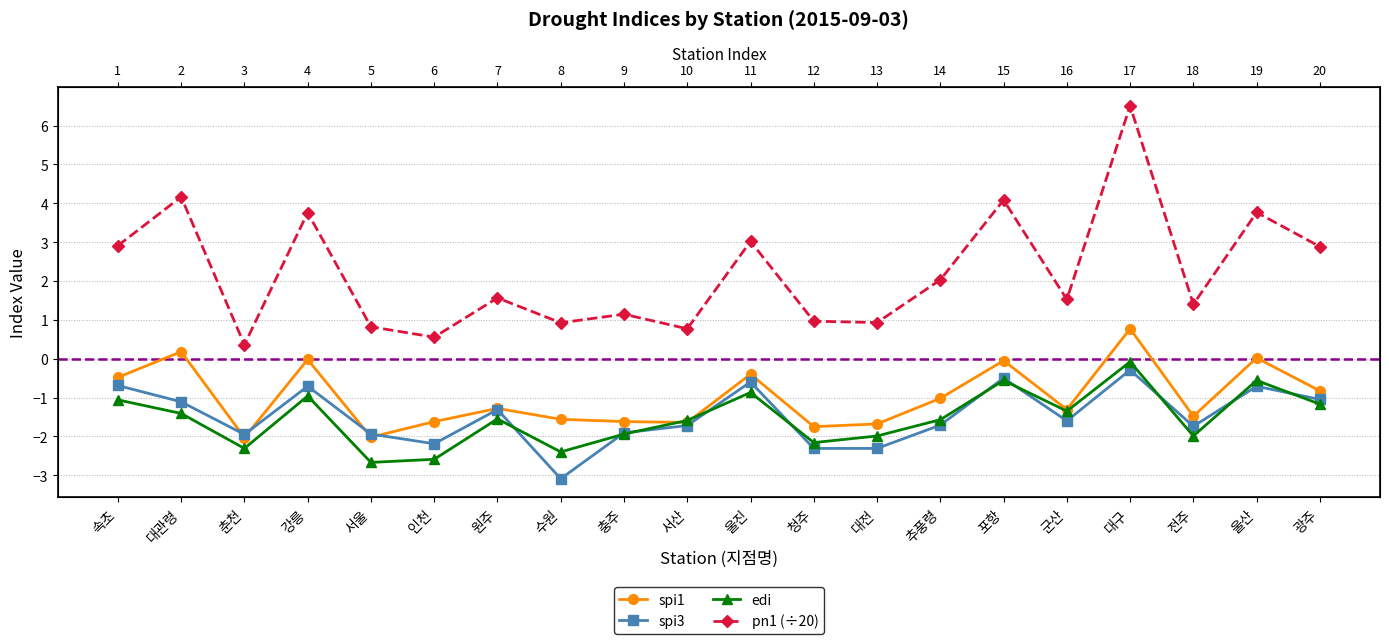

At which category is the sum across all series the highest?

대구